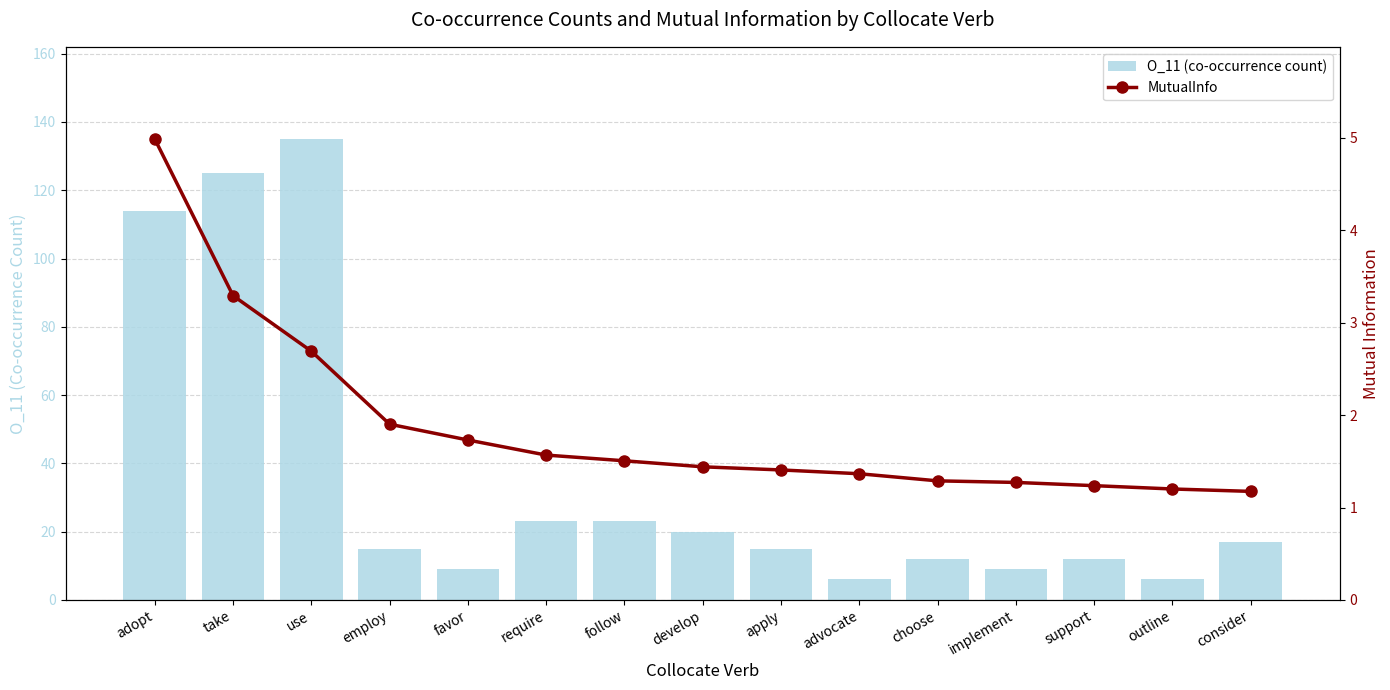

What is the maximum value shown in the chart?

135.0